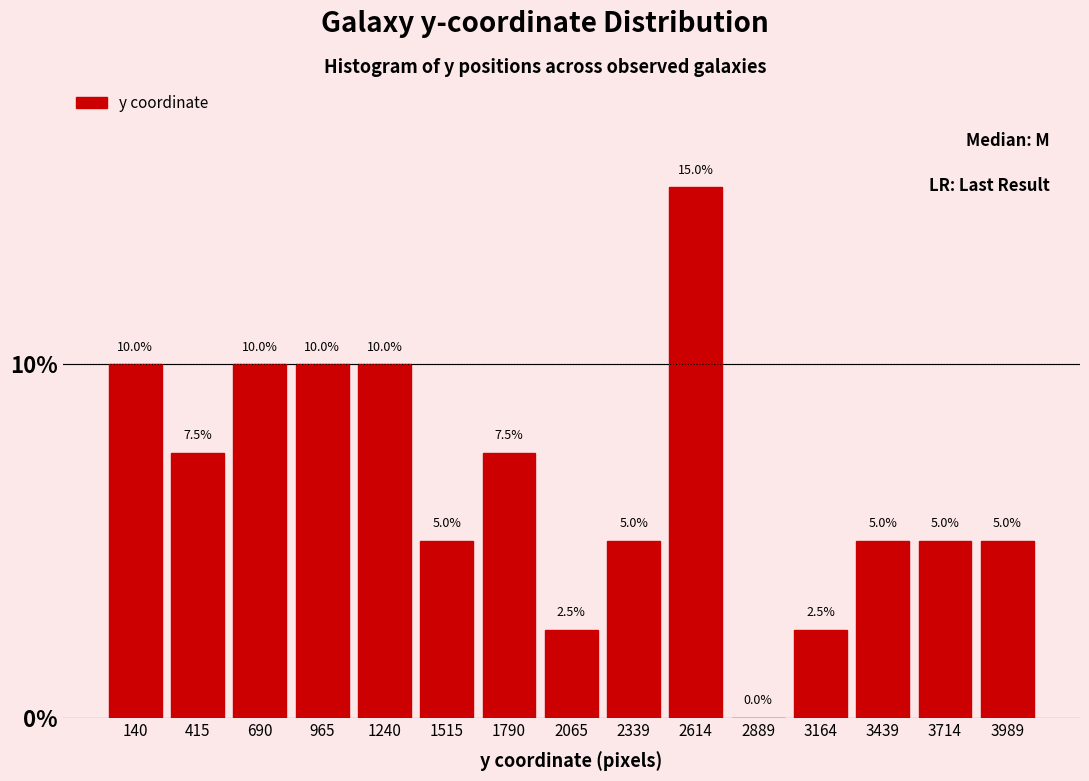

How tall is the bar that spans 3050 to 3300 on the x-axis? The bar edges are not printed on the chart, so give them approximately, as read against the axis.

2.5